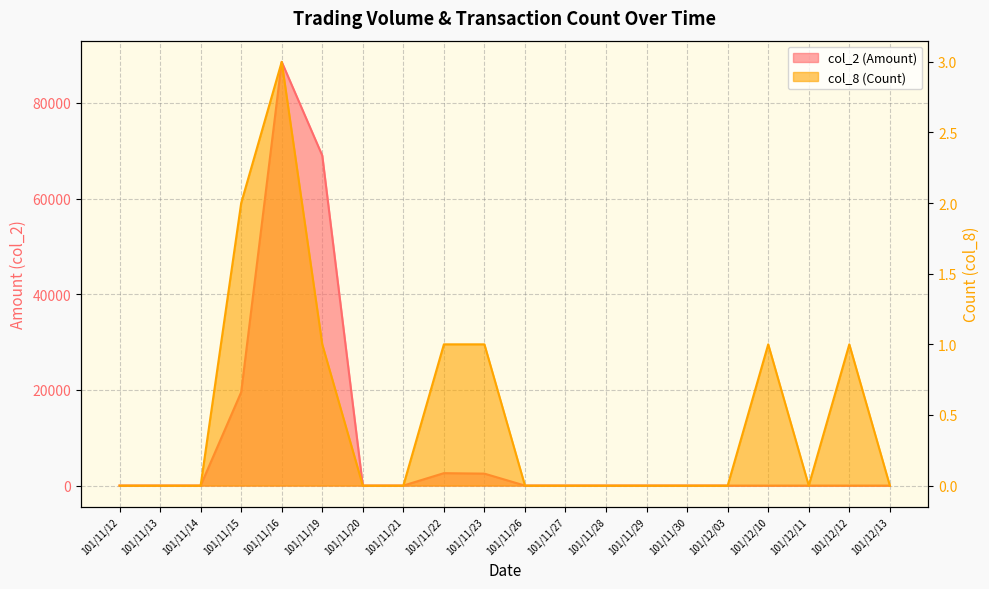

What is the sum of all col_2 (Amount) values?

182210